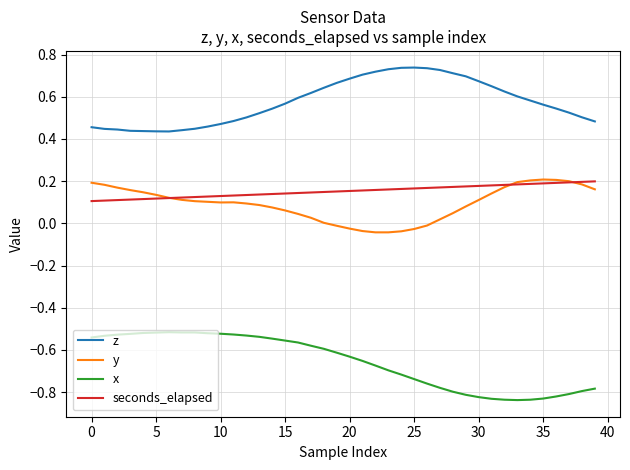

What are all the series names shown in the legend?

z, y, x, seconds_elapsed